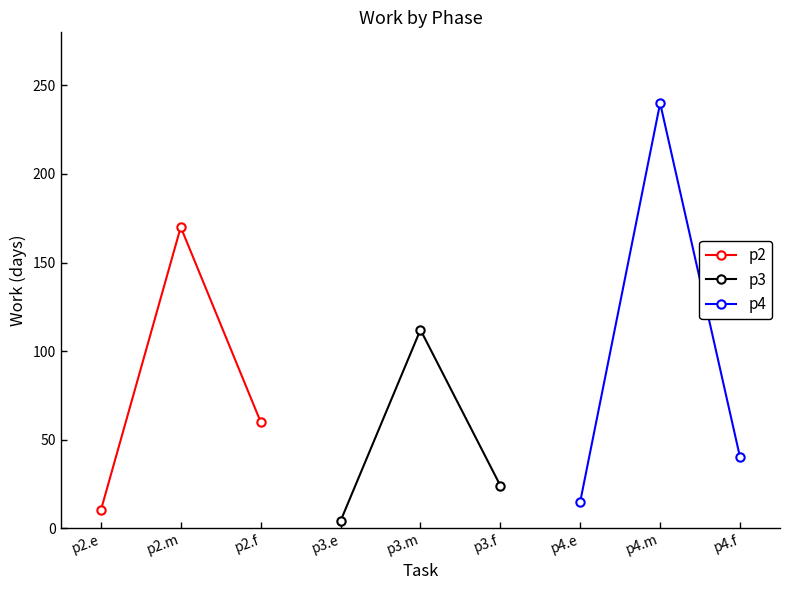

Count the number of data series in this chart.

3